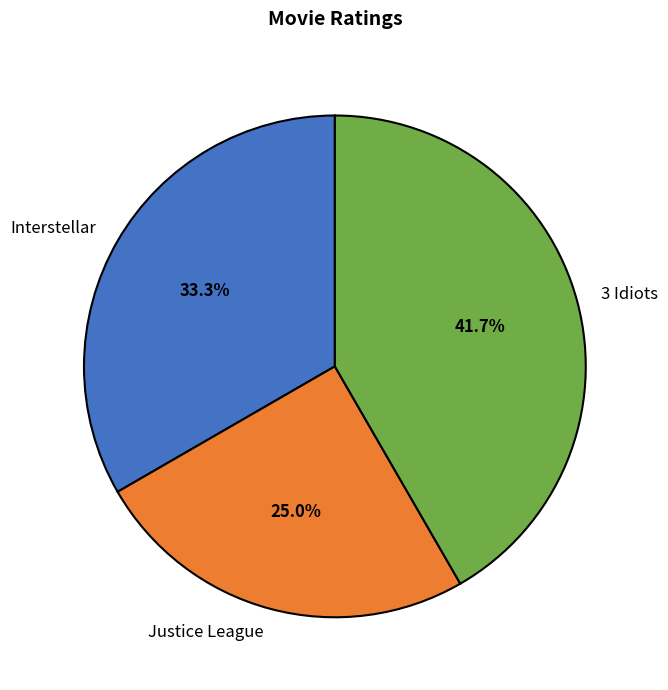

To the nearest percent, what is the combined percentage of Interstellar and 3 Idiots?

75%